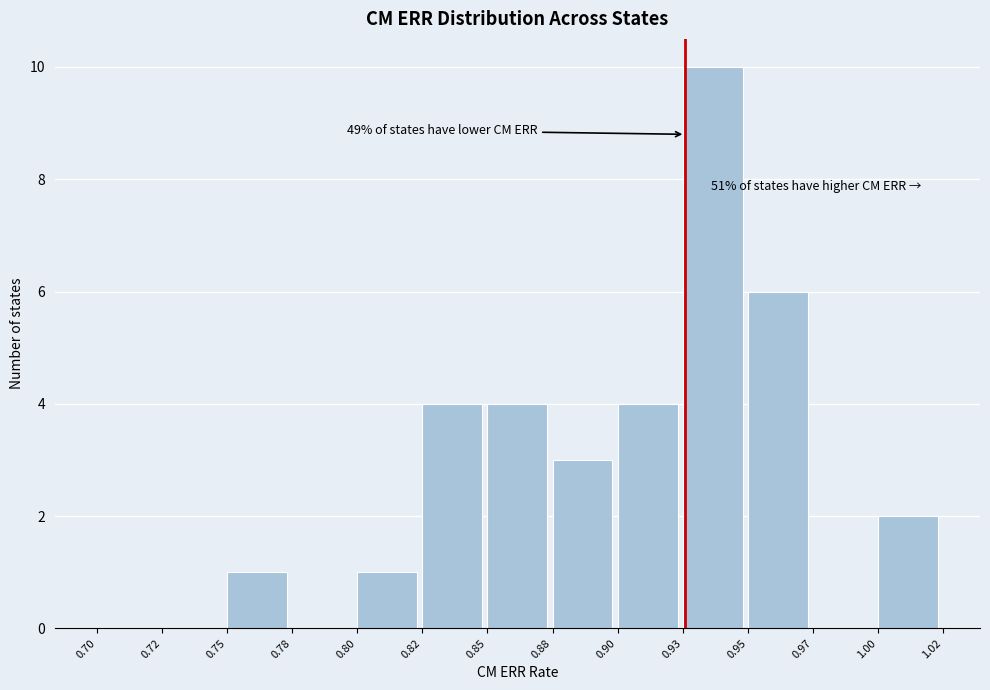

Reading right to left, extract all data points from this chart.

1.00=2	0.97=0	0.95=6	0.93=10	0.90=4	0.88=3	0.85=4	0.82=4	0.80=1	0.78=0	0.75=1	0.72=0	0.70=0